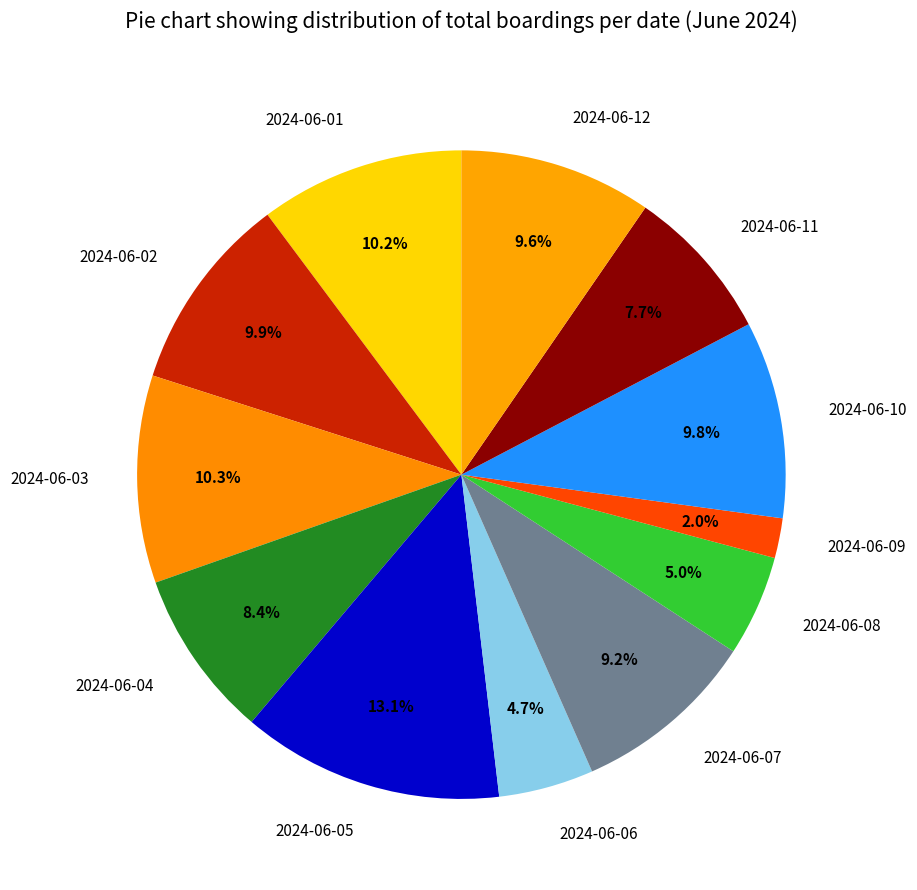

Which has a higher value, 2024-06-05 or 2024-06-12?

2024-06-05